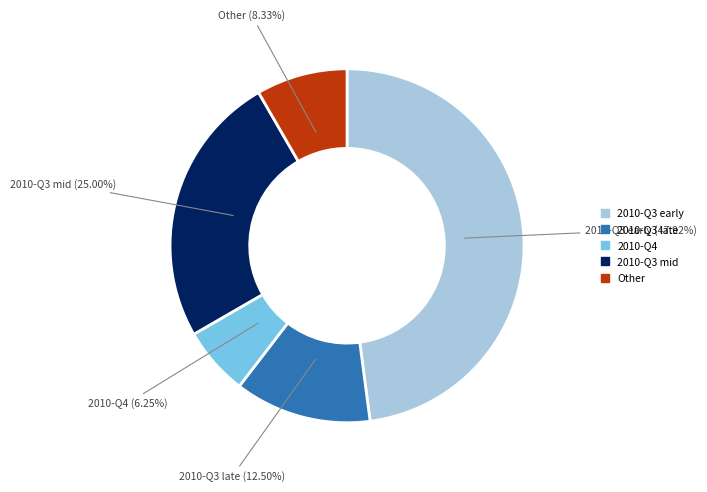

Is there any slice that represents more than half of the pie?

No